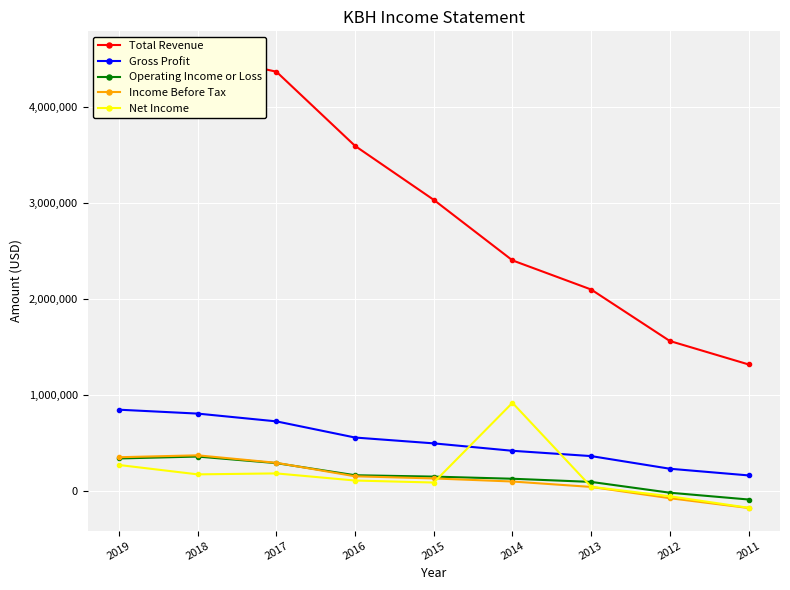

Which has a higher value, 2015 or 2019?

2019